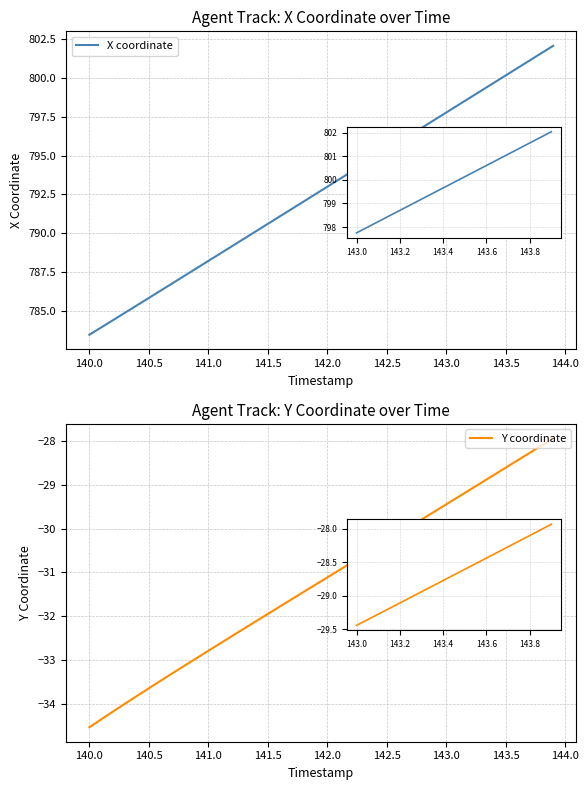

Between 25 and 27, which is larger?

27